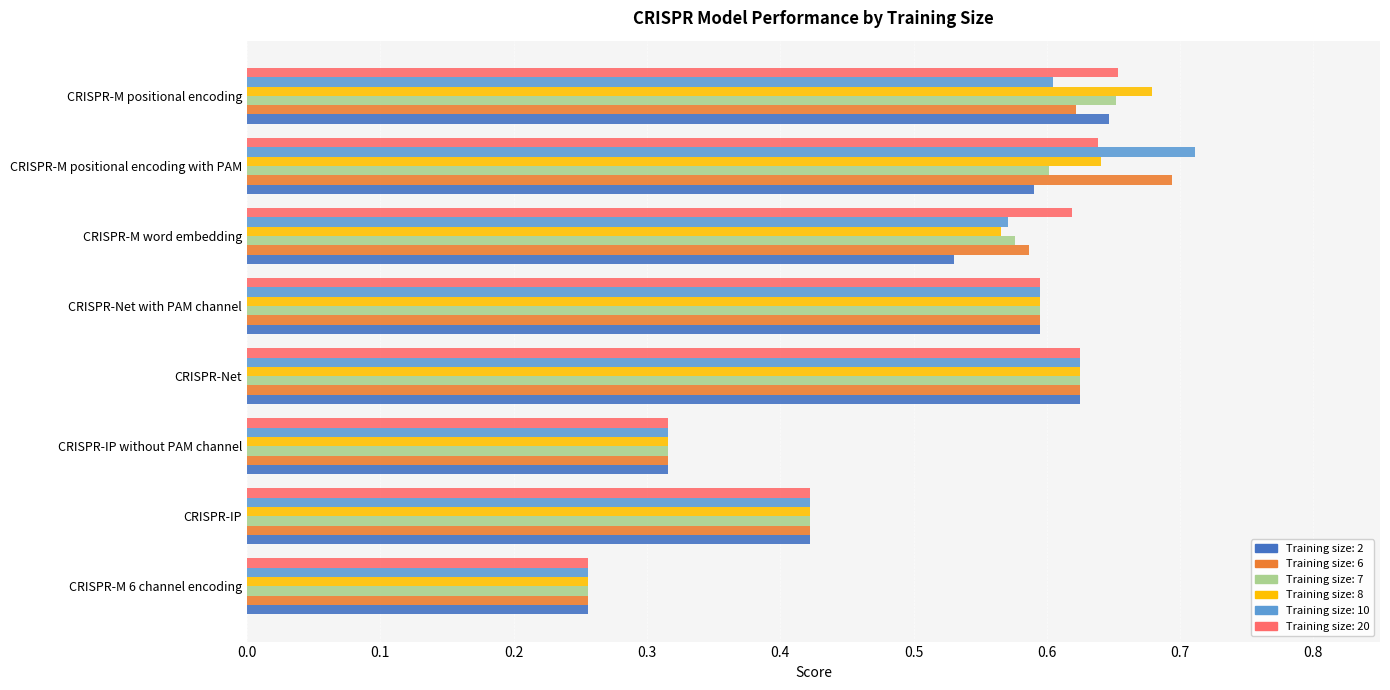

What is the total value across all series at CRISPR-M positional encoding with PAM?

3.9